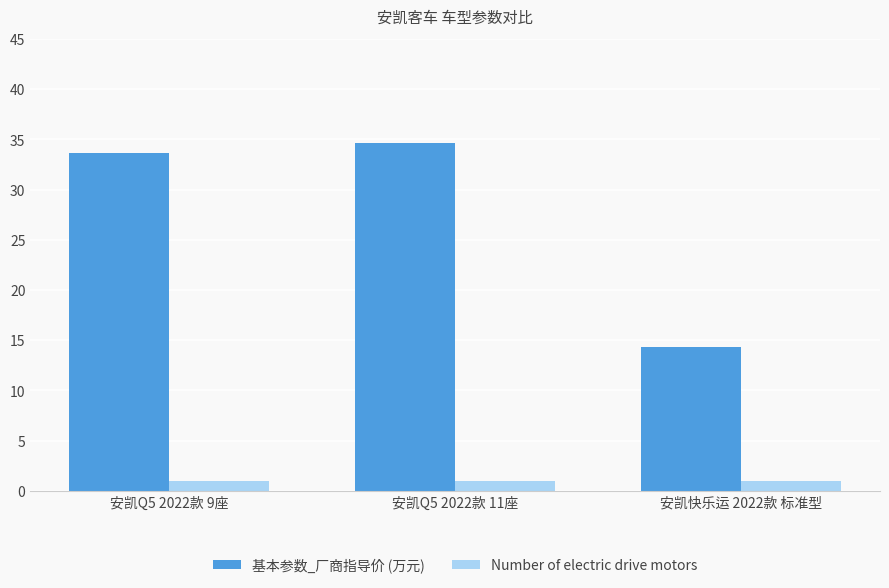

What is the spread (max minus min) of values at 安凯Q5 2022款 9座?

32.6